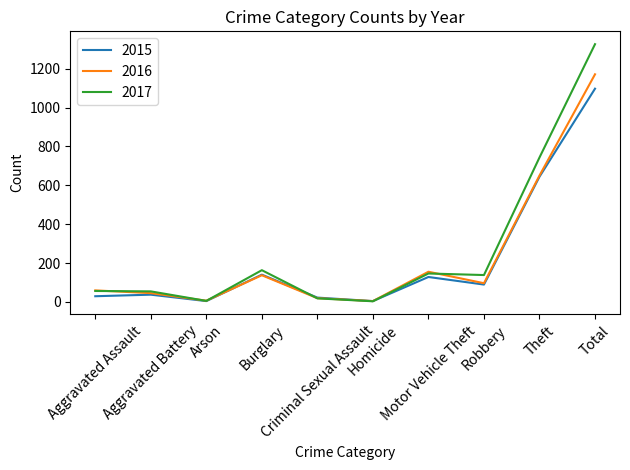

Rank the series by their maximum value, from highest to lowest.

2017, 2016, 2015